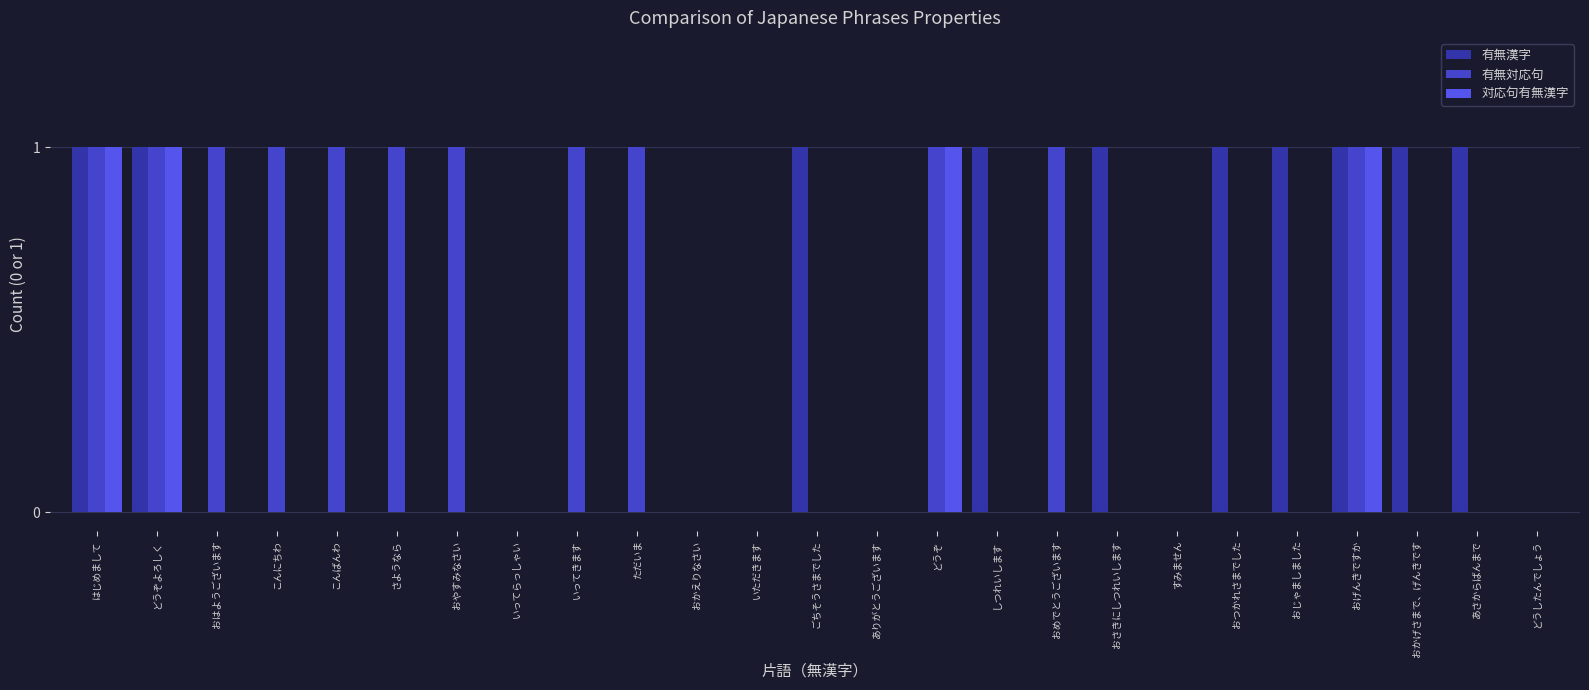

The 有無漢字 series shows 0 at どうしたんでしょう. True or false?

True